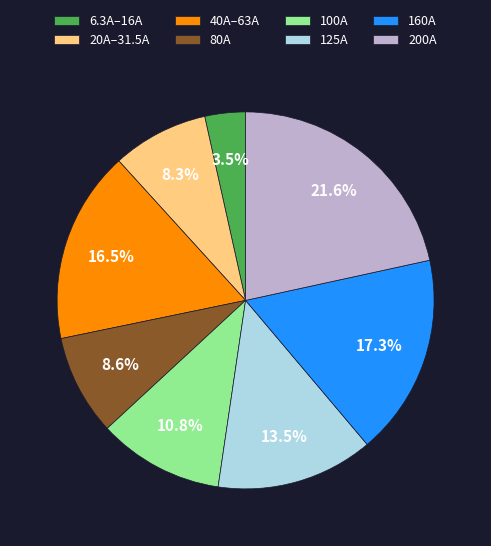

Do 100A and 200A together represent more than half of the pie?

No